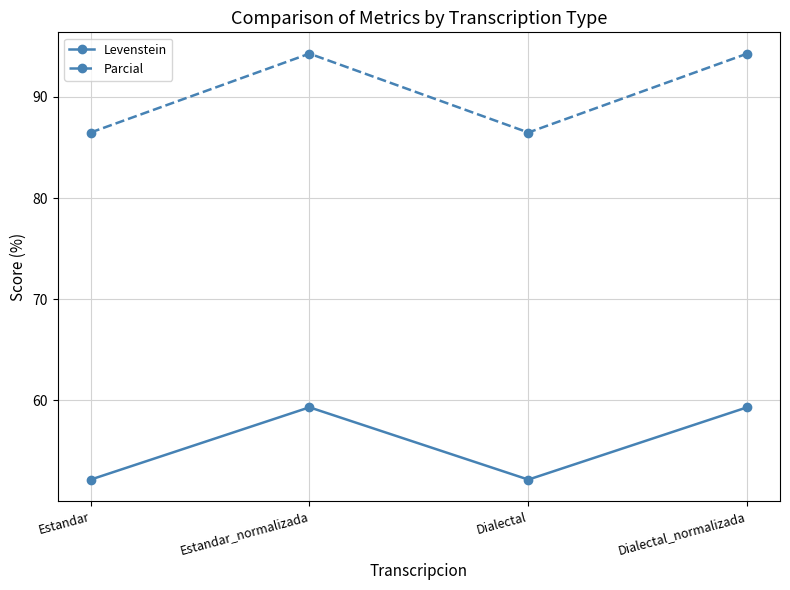

The Levenstein series shows 59.3 at Estandar_normalizada. True or false?

True